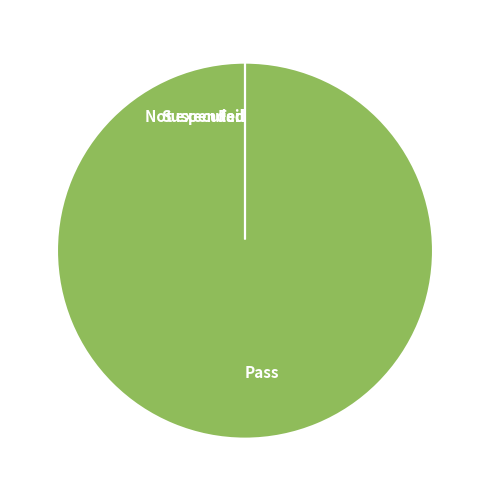

To the nearest percent, what is the difference between the largest and smallest slice percentages?

100%